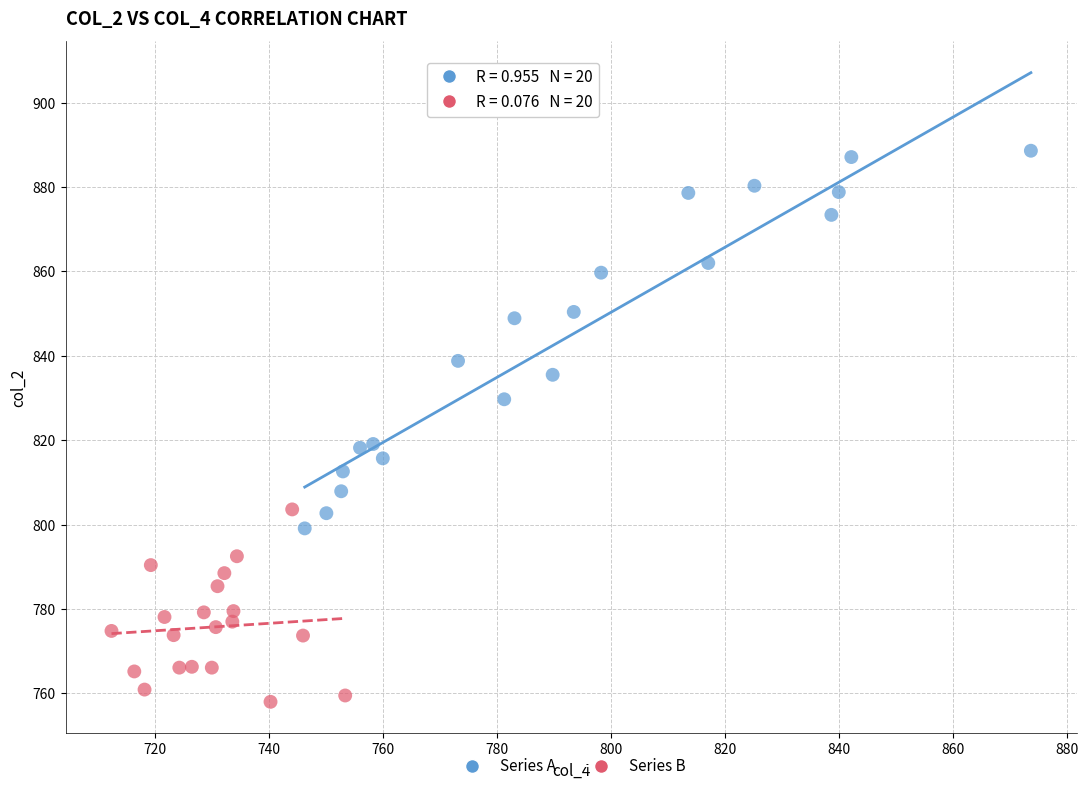

Which series reaches the maximum Y coordinate?

Series A